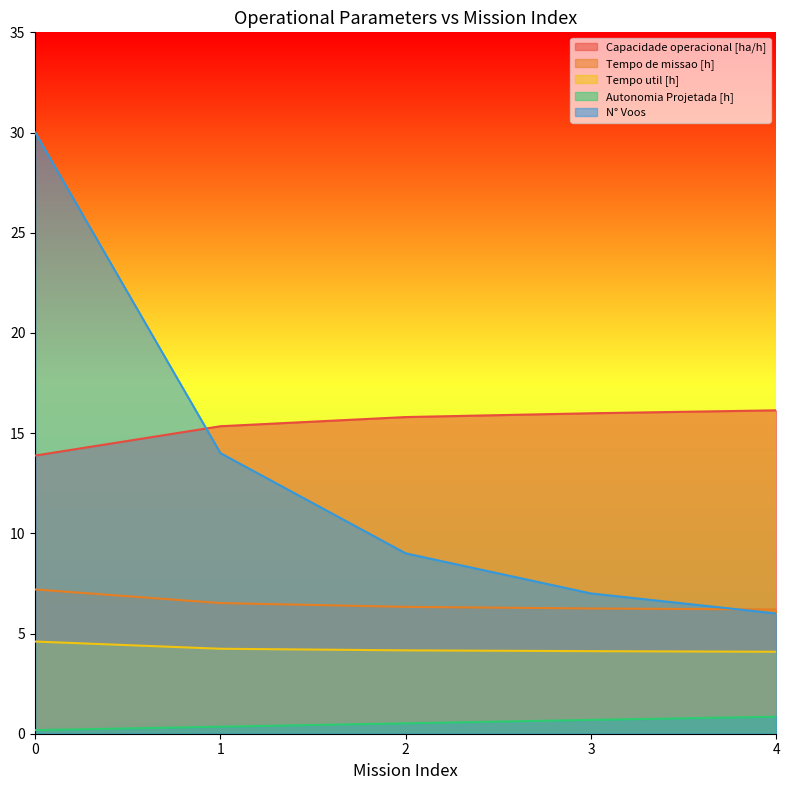

Read the Tempo util [h] value at 1.

4.2